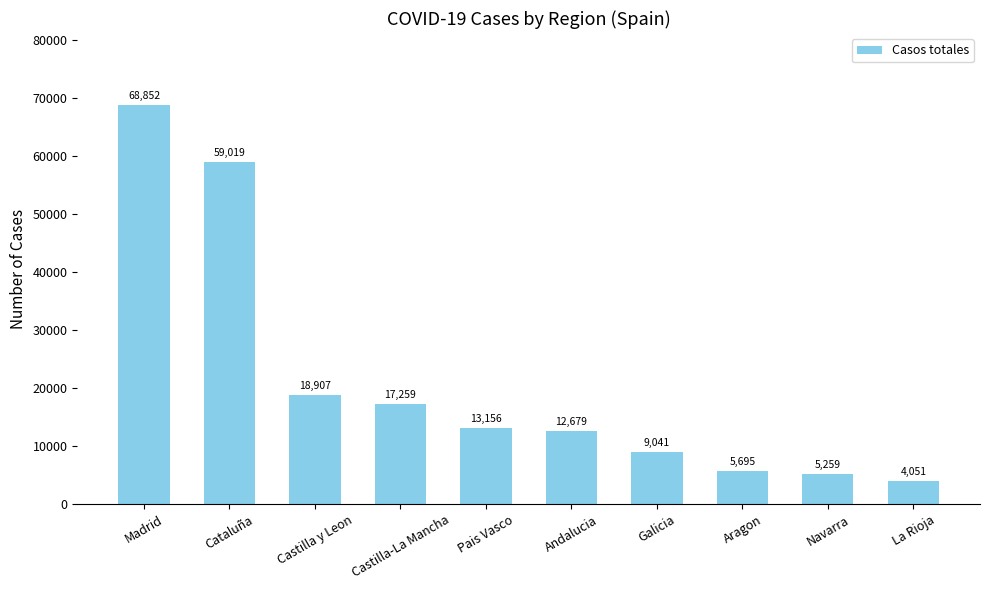

What is the minimum value shown in the chart?

4051